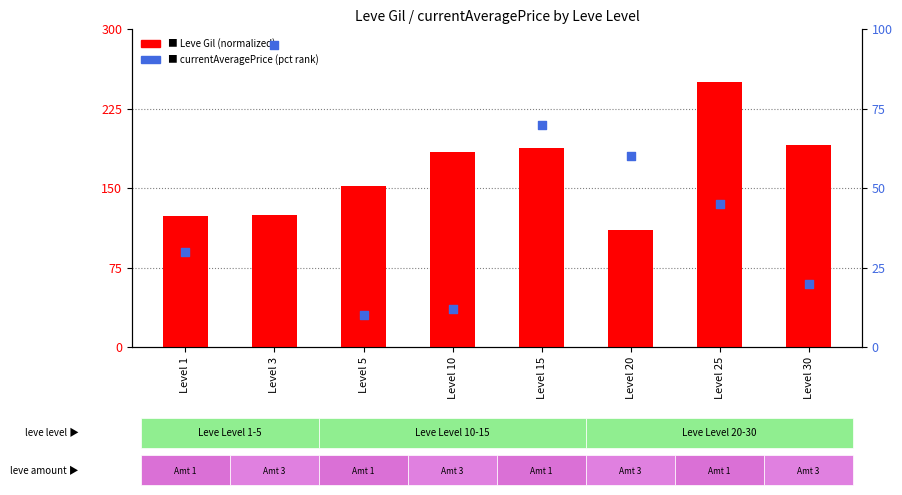

Is the value of currentAveragePrice (pct rank) at Level 20 greater than the value of Leve Gil (normalized) at Level 10?

No